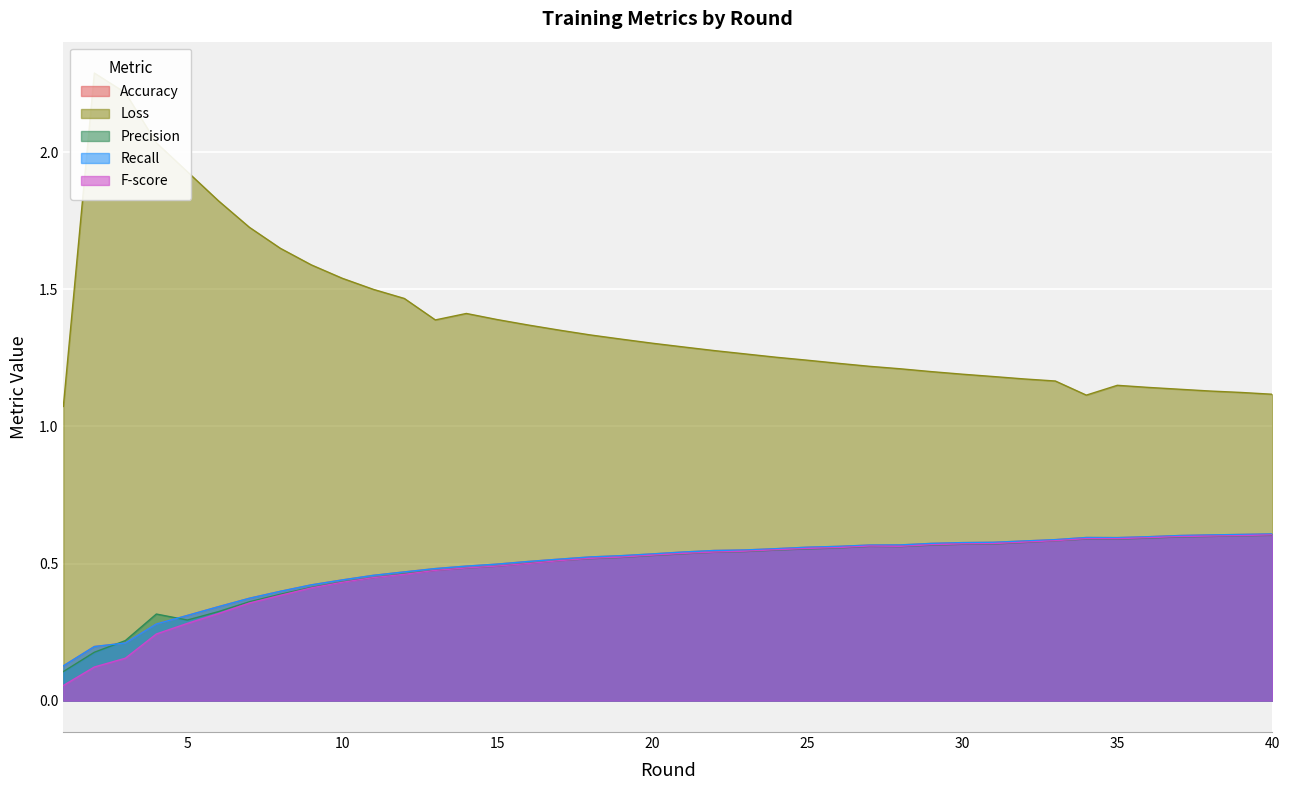

How many distinct data groups are displayed?

5